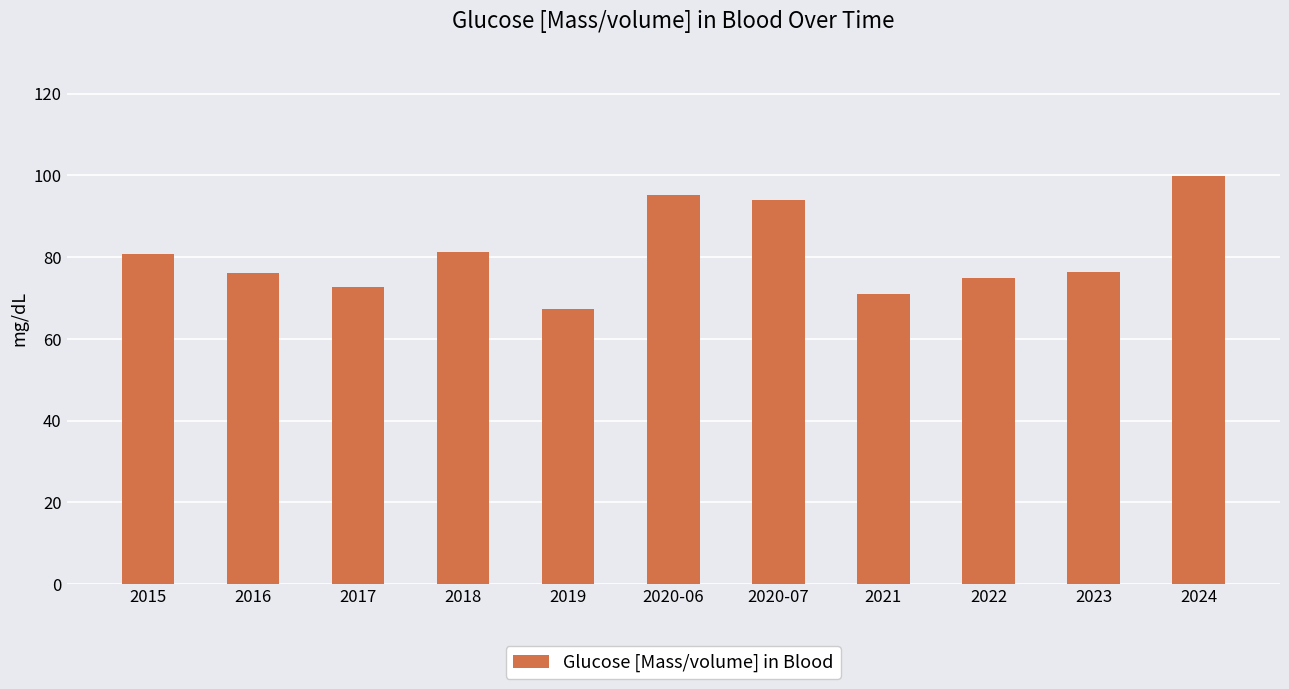

What is the difference between the values at 2016 and 2018?

5.1